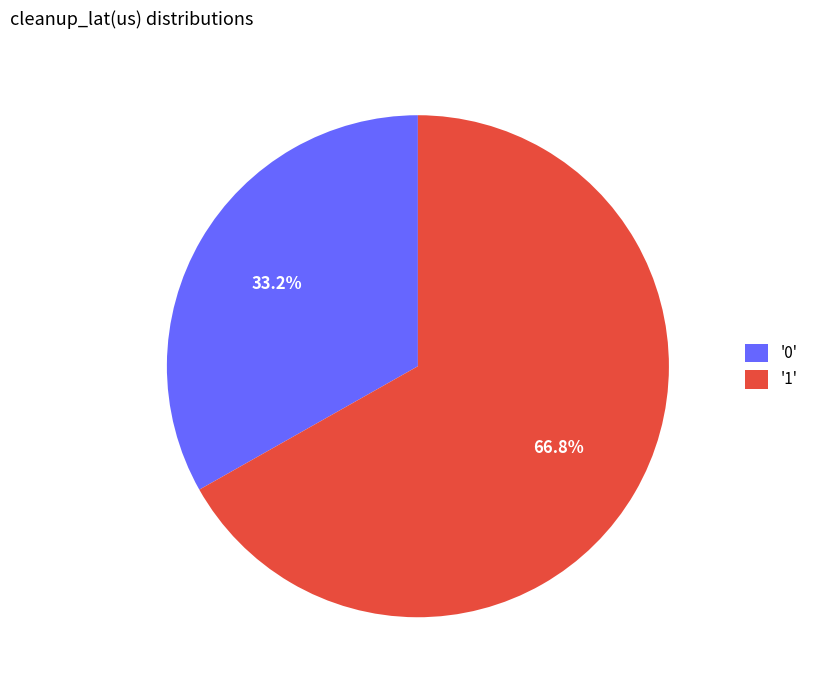

How many segments does this pie chart have?

2